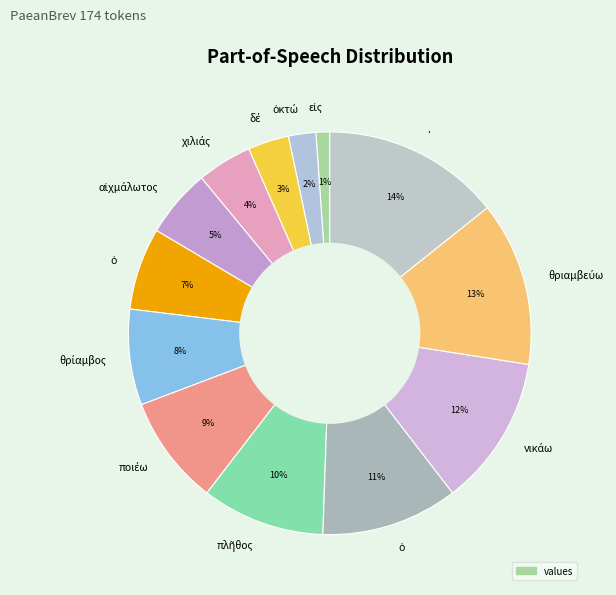

How many slices are in this pie chart?

13